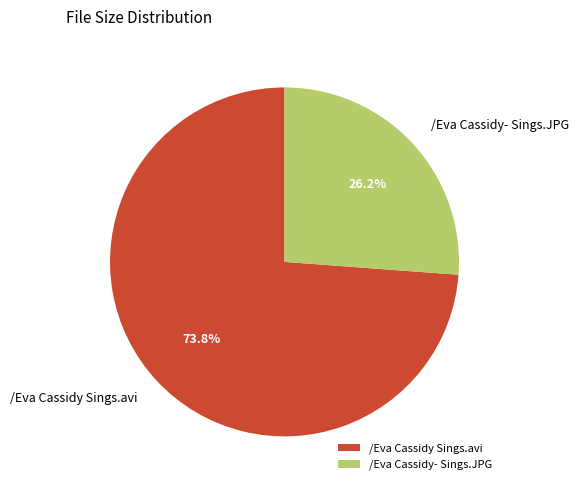

Which slice is the smallest?

/Eva Cassidy- Sings.JPG